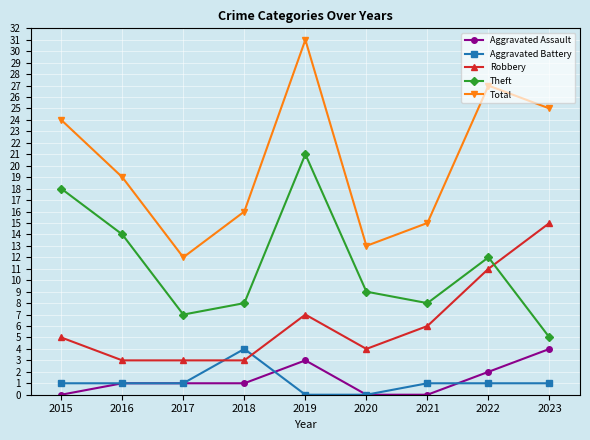

What is the sum of the Robbery values at 2016 and 2021?

9